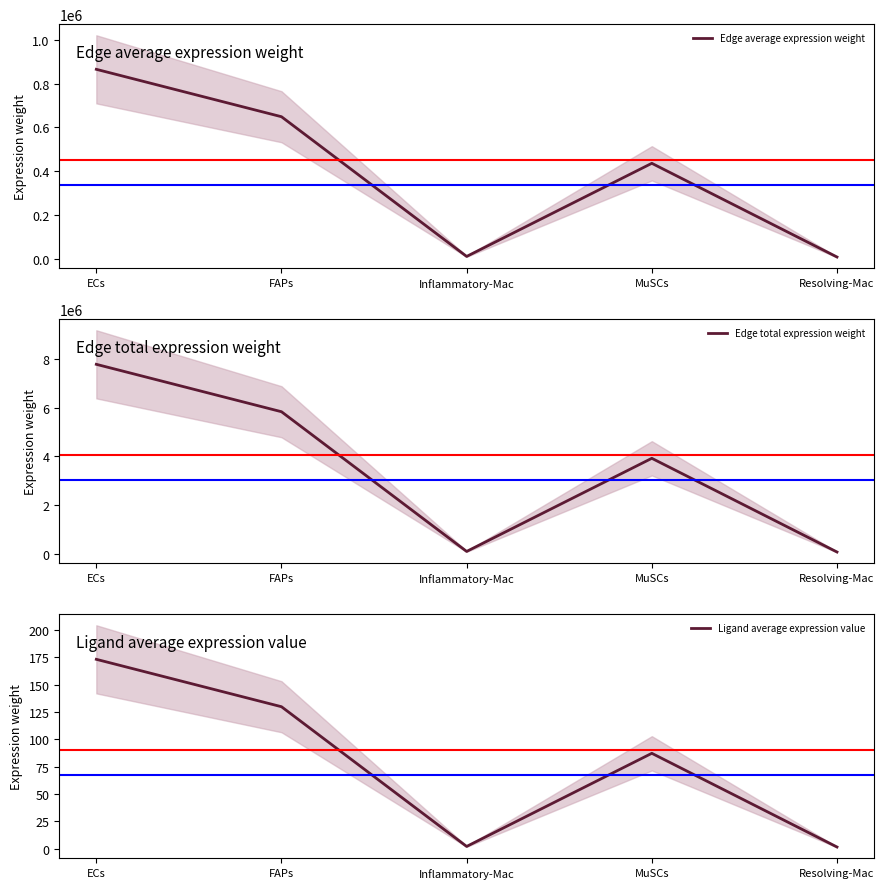

True or false: Edge average expression weight has more than 2 interior local peaks.

False